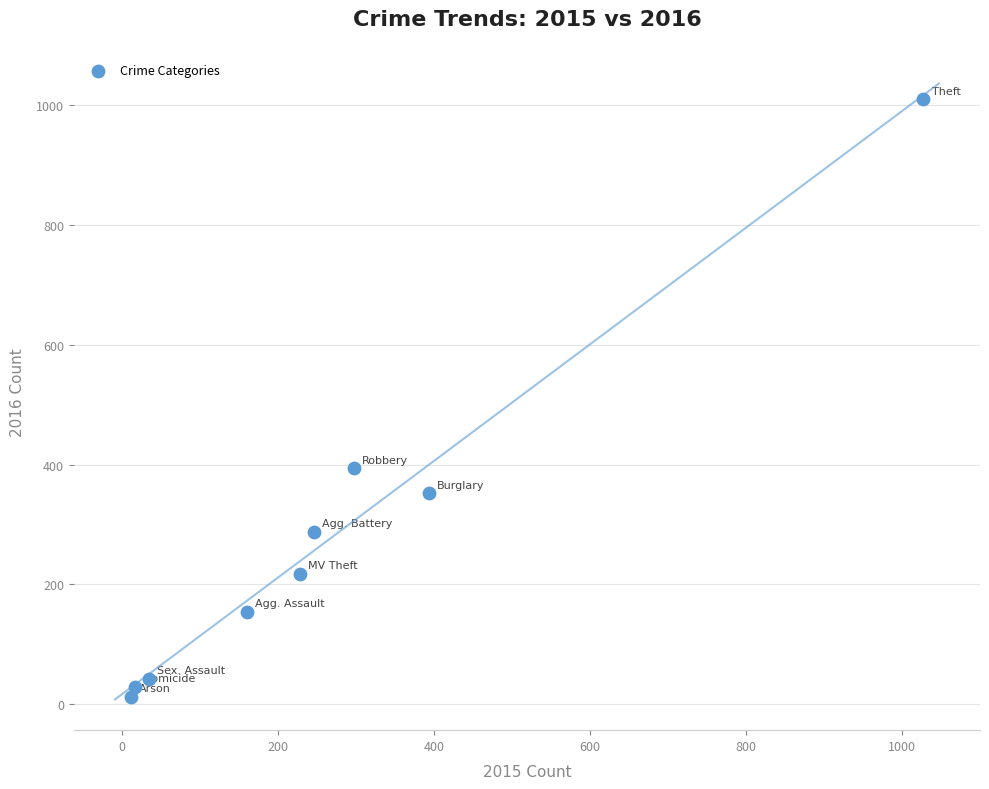

What is the range of Y values (max minus min)?

996